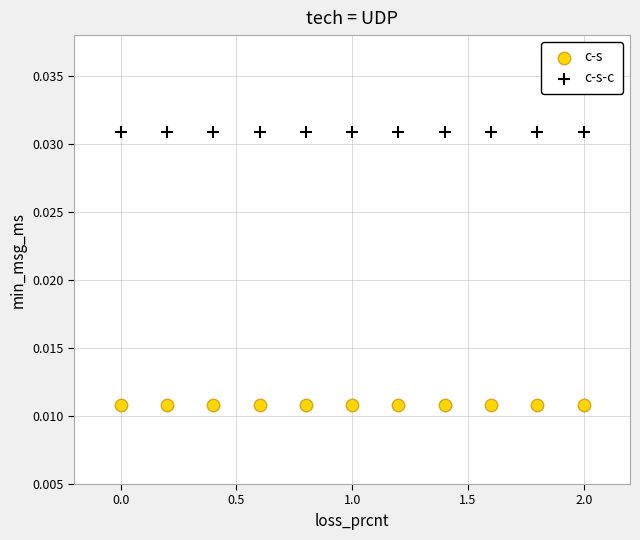

Which series contains the lowest Y value?

c-s